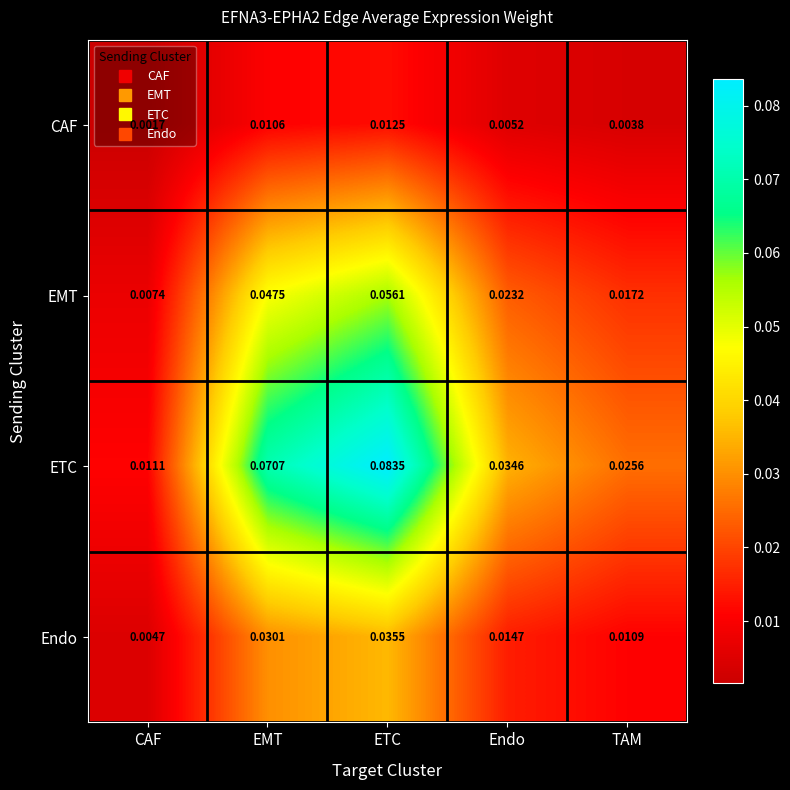

Which series has the largest range (max minus min)?

ETC